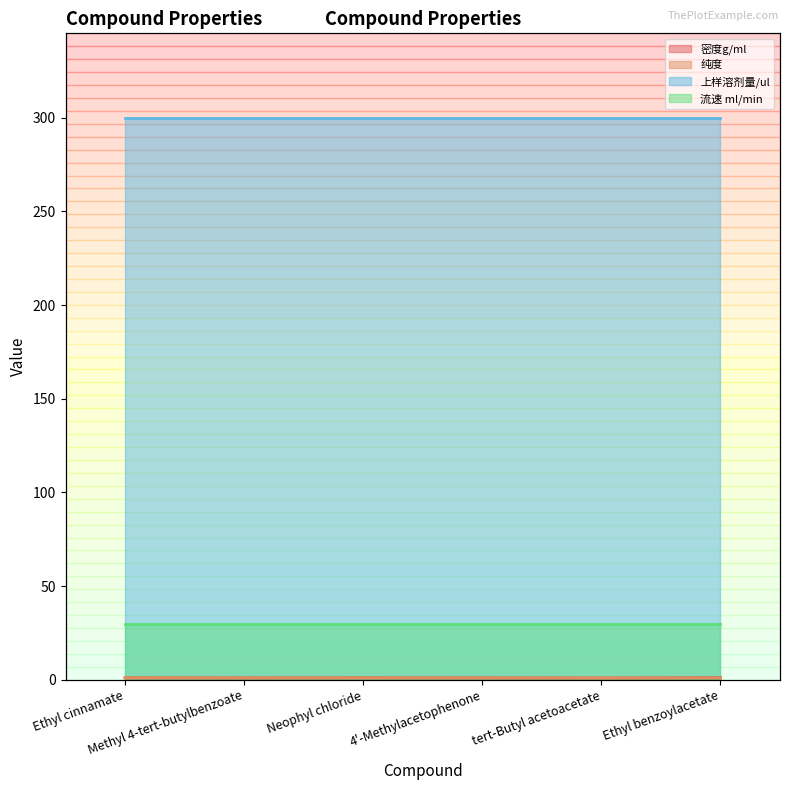

List the labels in order of 密度g/ml value, smallest first.

tert-Butyl acetoacetate, Methyl 4-tert-butylbenzoate, 4'-Methylacetophenone, Neophyl chloride, Ethyl cinnamate, Ethyl benzoylacetate